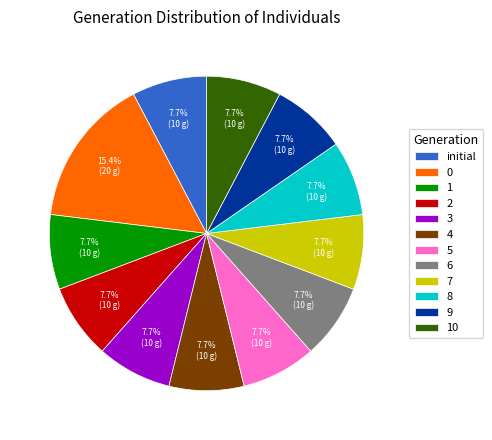

Is it true that 5 is 1% of the pie?

False